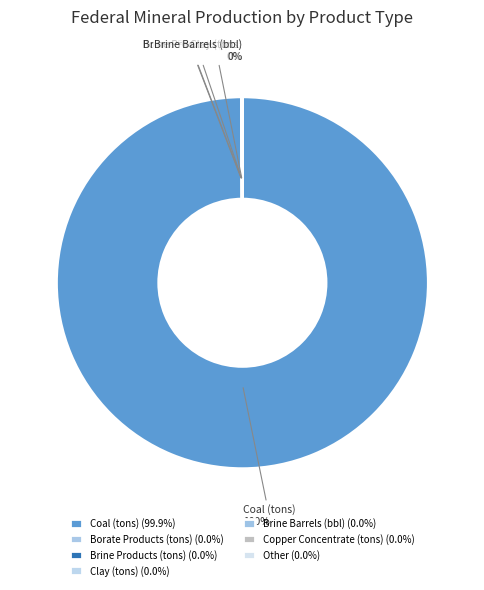

To the nearest percent, what is the average slice percentage?

14%